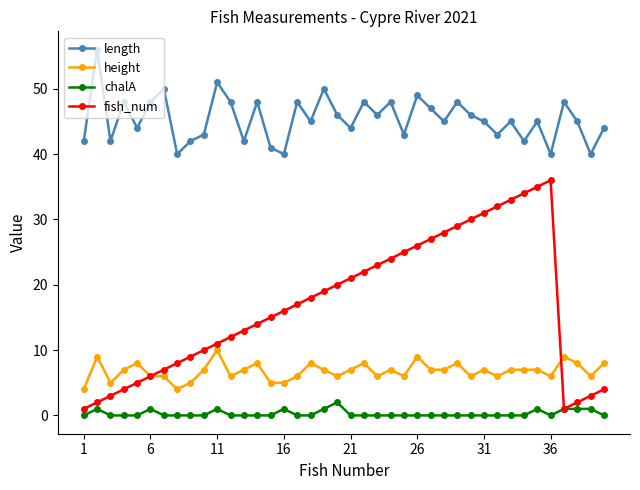

Which series has the largest total across all categories?

length